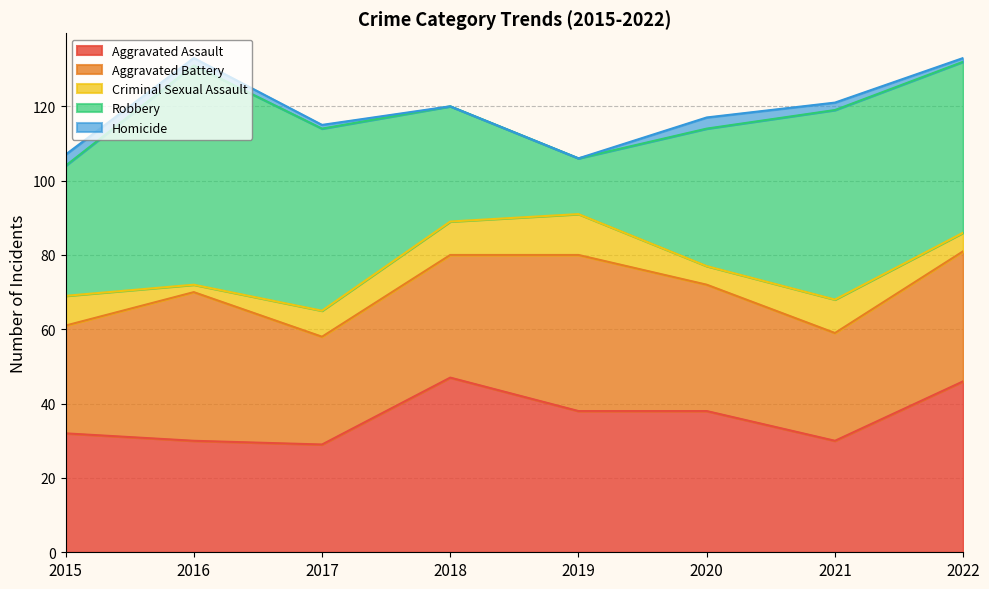

Which series ends up on top after the final intersection of Aggravated Battery and Robbery?

Robbery